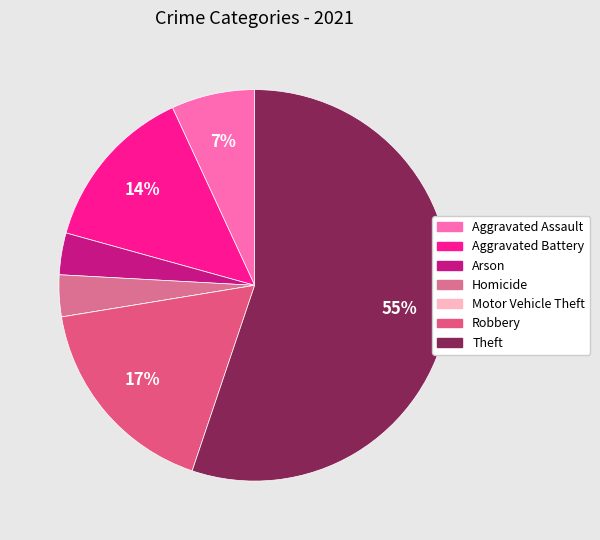

Approximately how many times larger is the value at Robbery compared to Aggravated Battery?

1.2